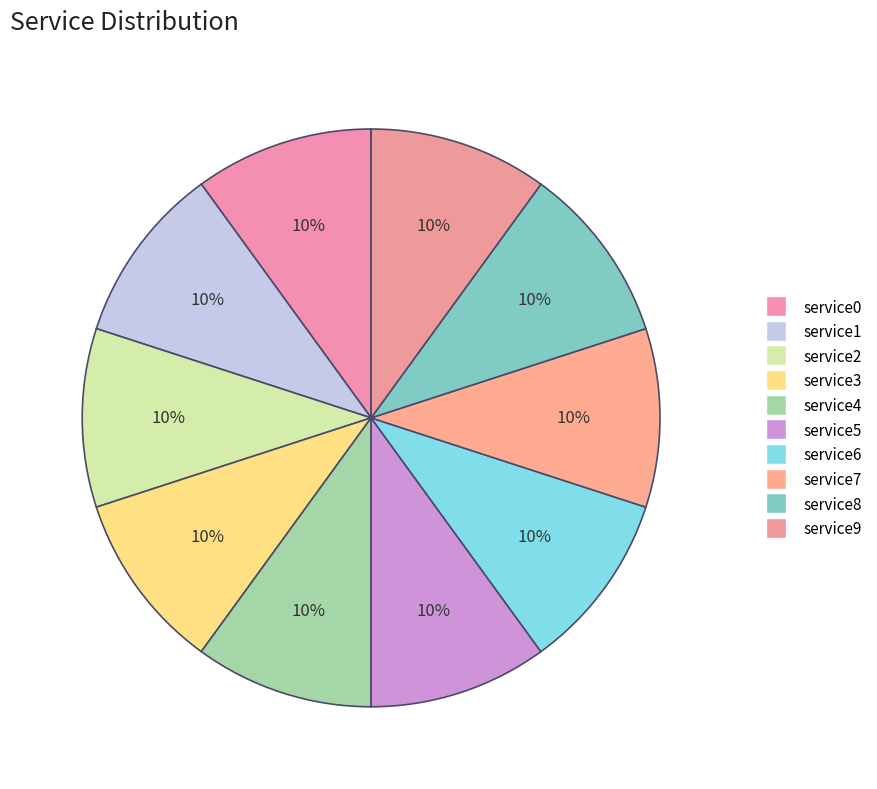

Is it true that service1 is 16% of the pie?

False